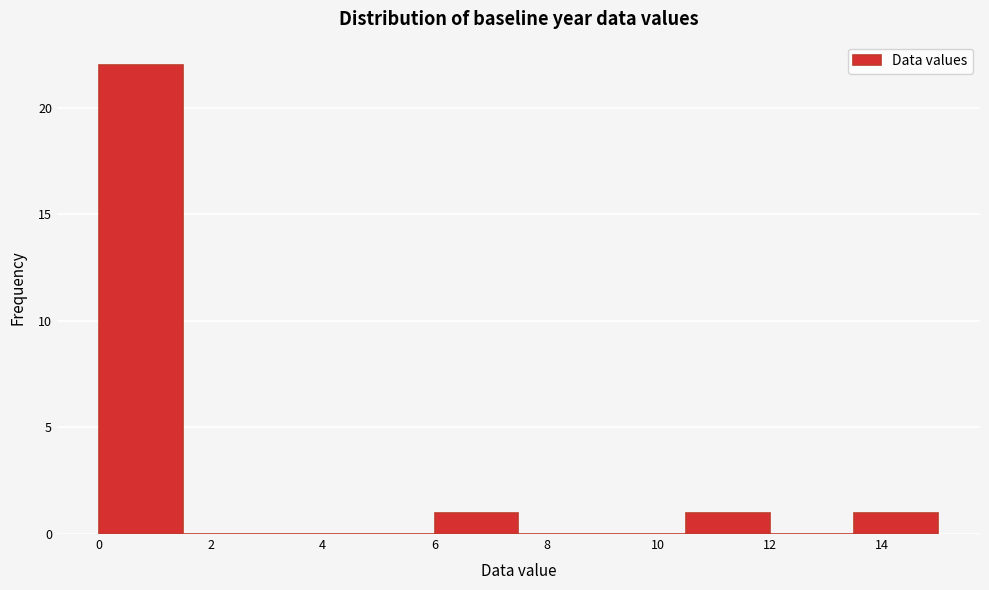

What is the height of the bar covering 10.5 to 12.0 on the x-axis? Neither the bar edges nor the heights are printed on the chart, so give them approximately, as read against the axes.

1